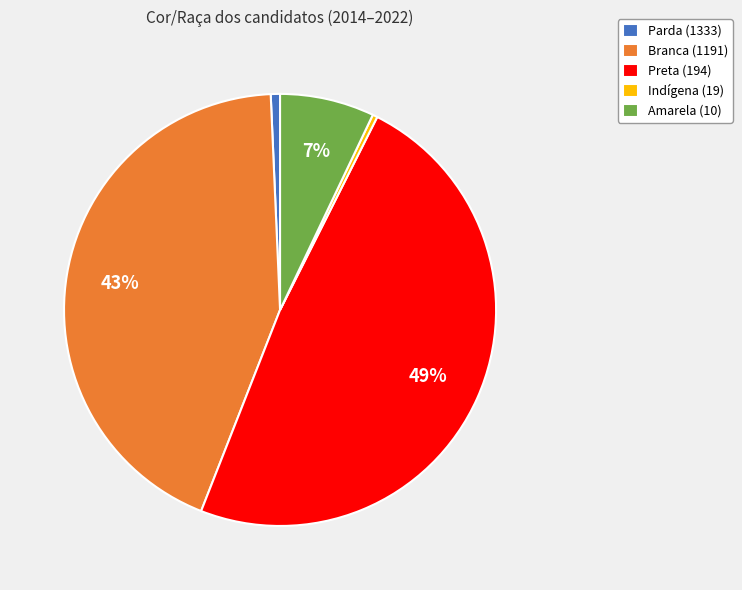

Is there a majority slice in this chart?

No